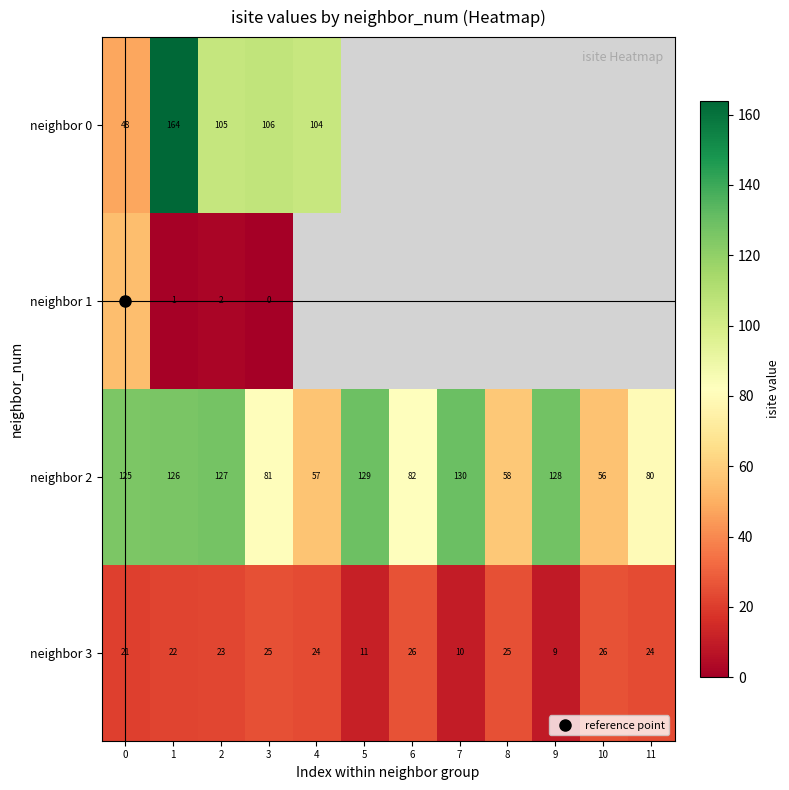

Which series has the widest spread of values?

neighbor 0